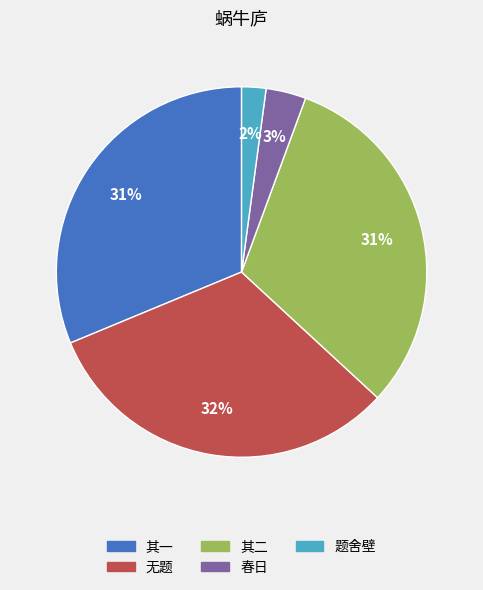

Does any single category account for the majority?

No